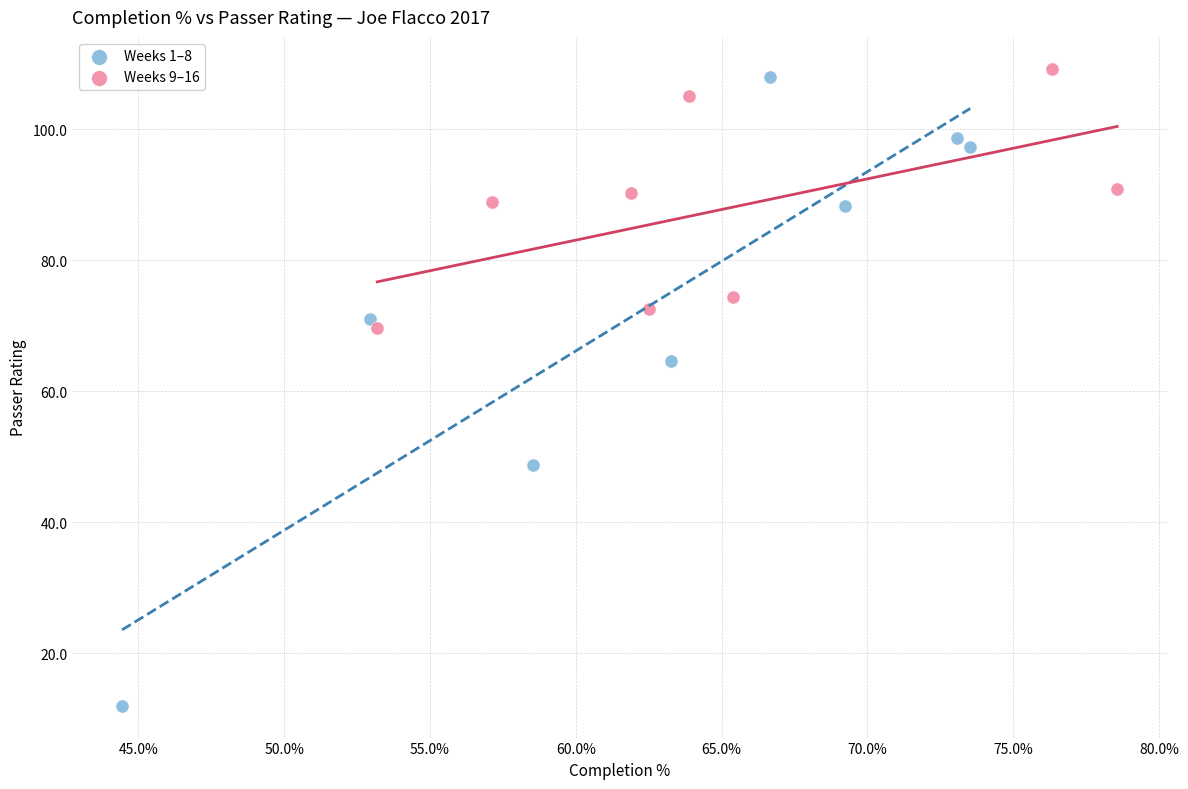

What are all the series names shown in the legend?

Weeks 1–8, Weeks 9–16